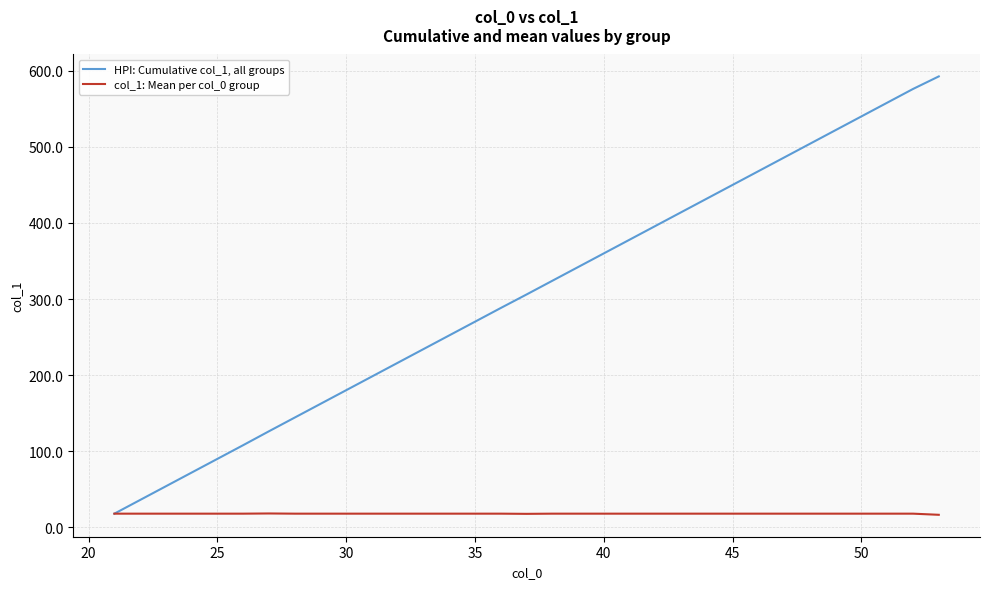

Rank the series by their average value, from lowest to highest.

col_1: Mean per col_0 group, HPI: Cumulative col_1, all groups